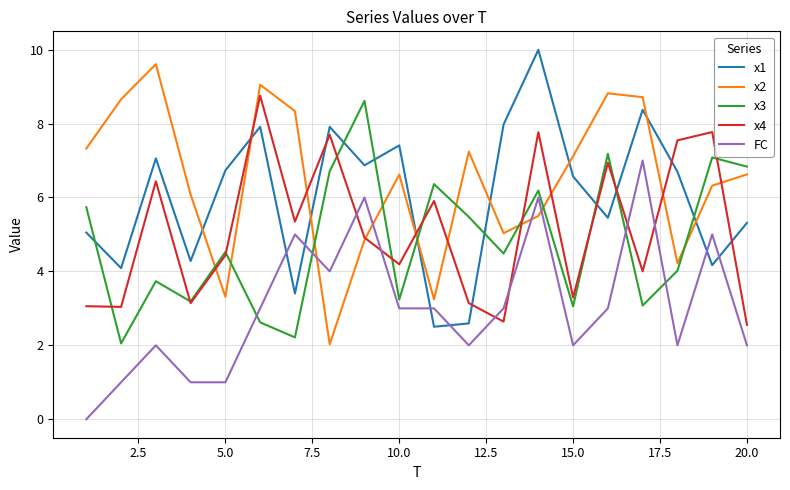

What is the maximum value for FC?

7.0